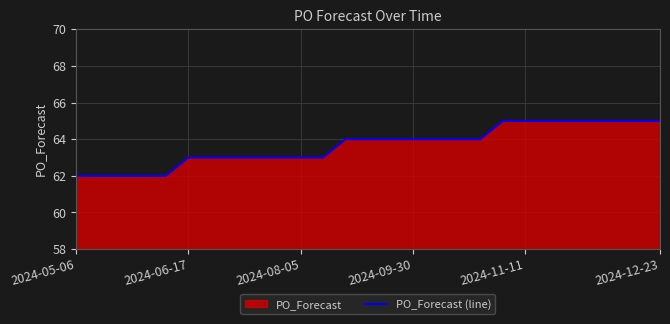

What is the greatest value displayed?

65